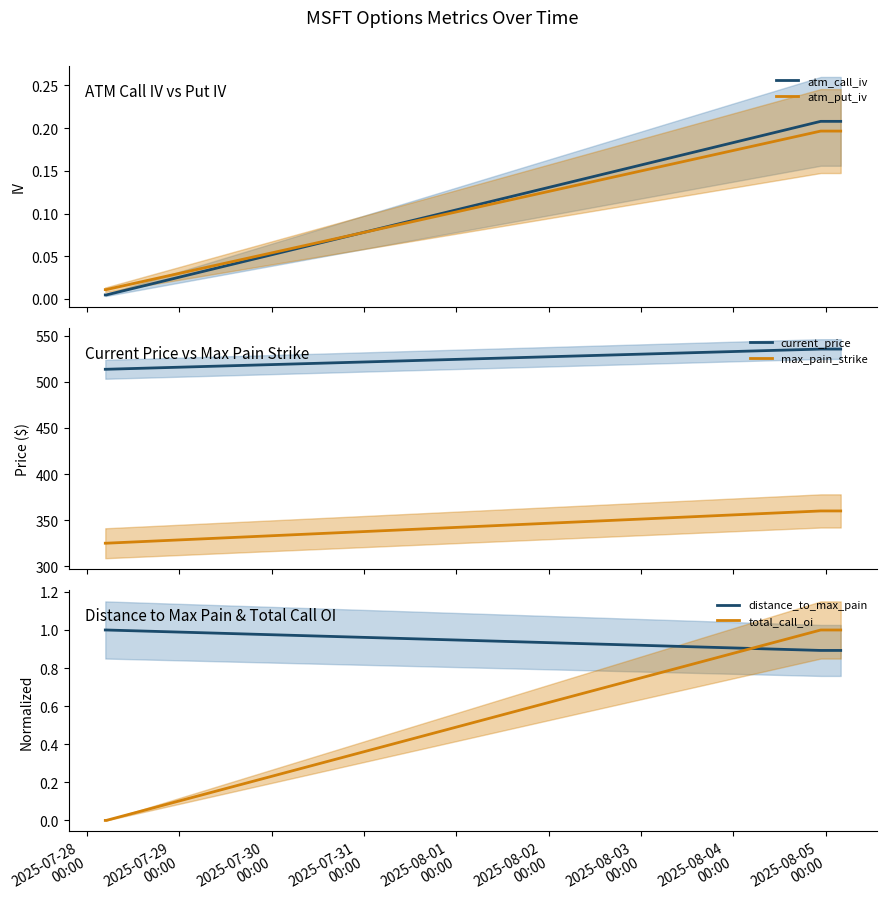

True or false: atm_put_iv and atm_call_iv cross at least once.

True